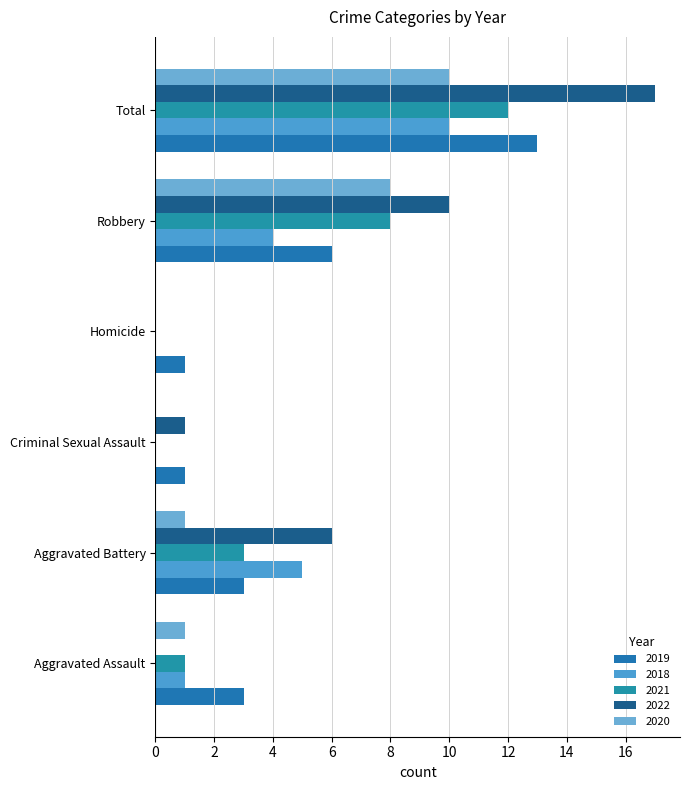

What is the spread (max minus min) of values at Criminal Sexual Assault?

1